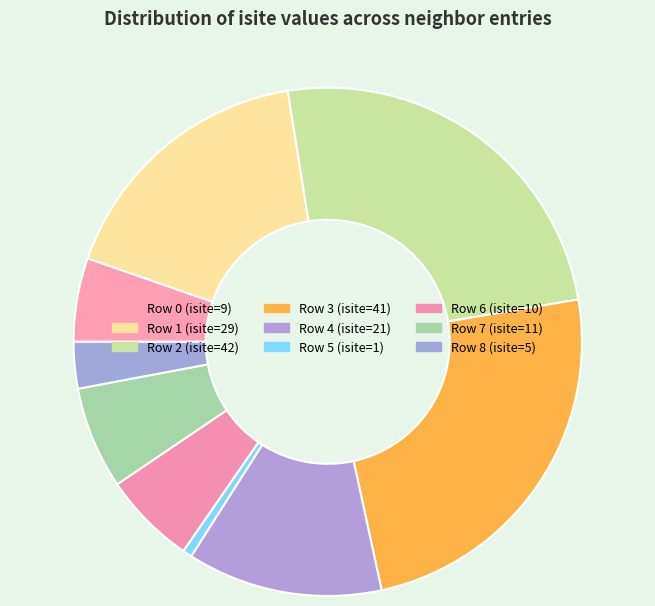

How many slices are in this pie chart?

9